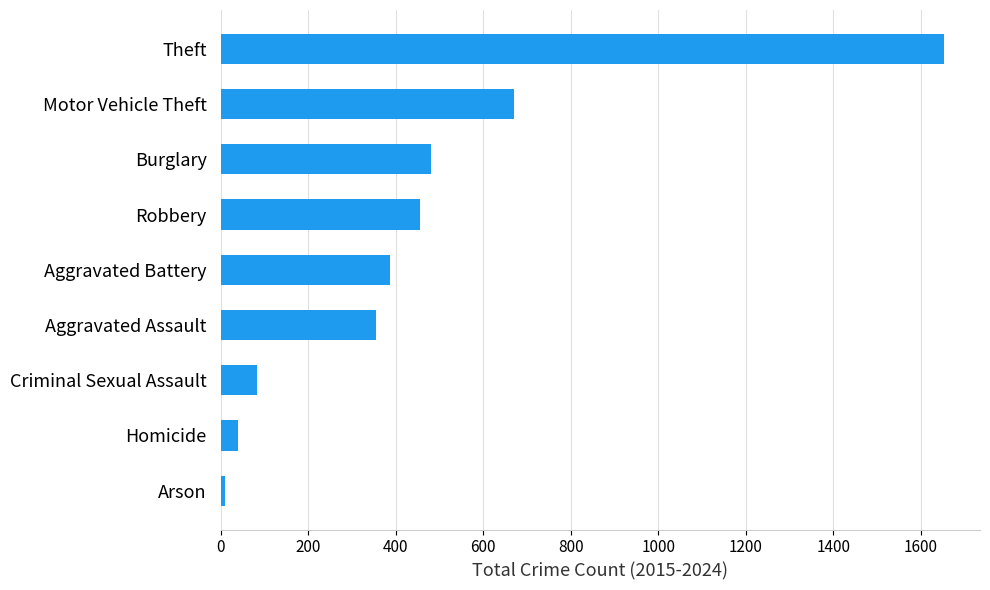

Does the chart contain any negative values?

No